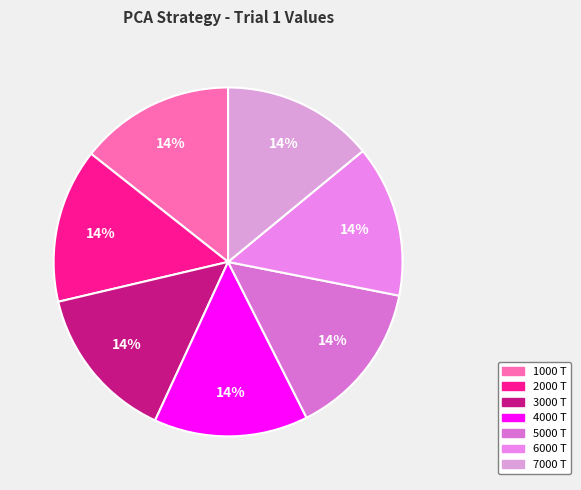

Which category has the smallest portion of the pie?

PCA from 7000 TRAJS